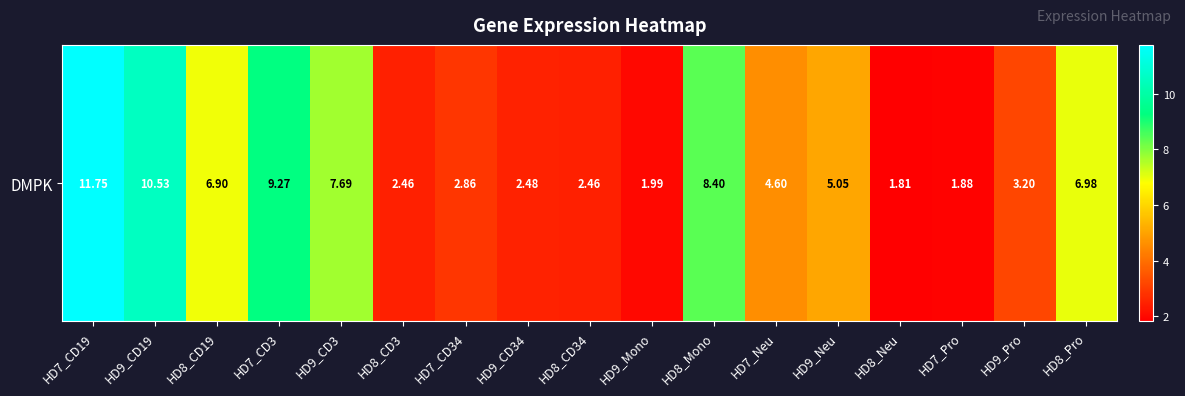

What is the greatest value displayed?

11.8